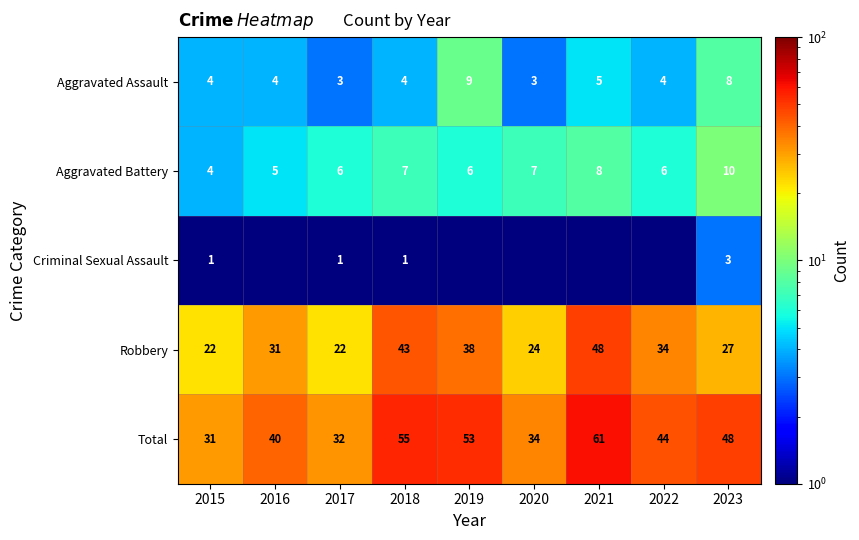

Rank the series at 2023 from highest to lowest value.

Total, Robbery, Aggravated Battery, Aggravated Assault, Criminal Sexual Assault